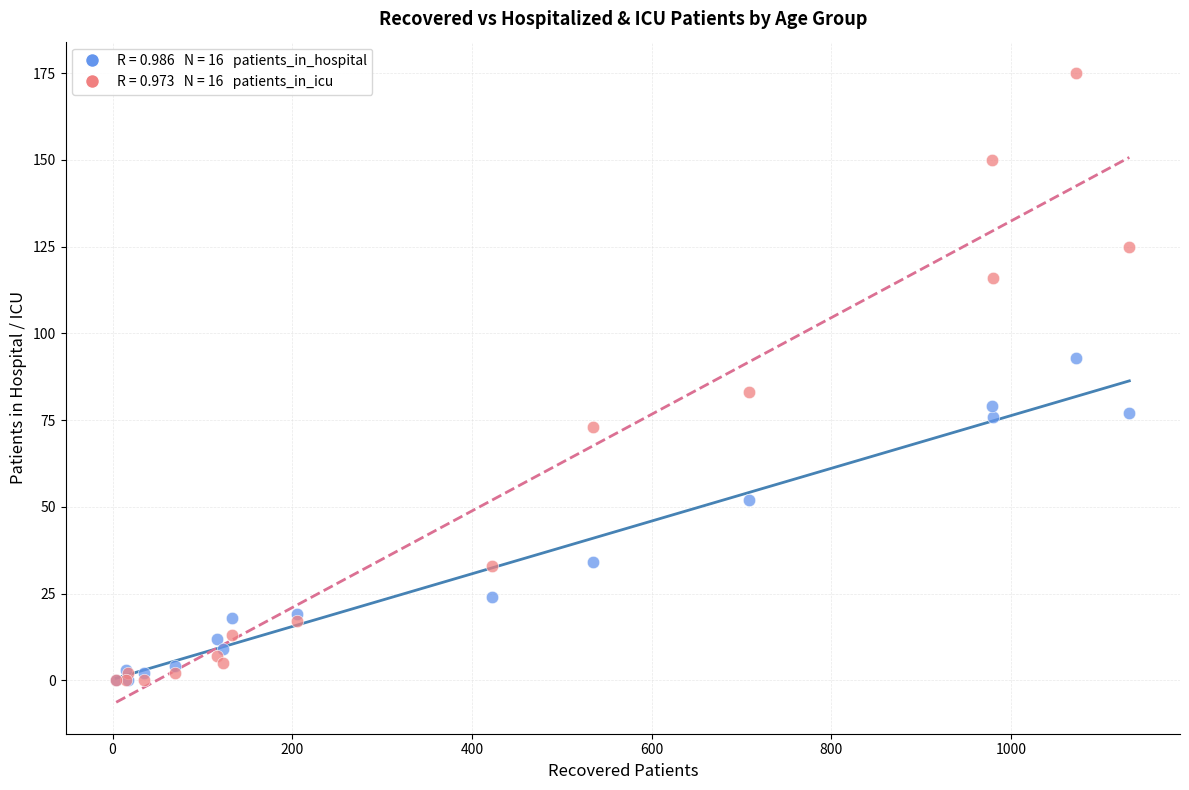

Across all series, what Y value is closest to 87?

83